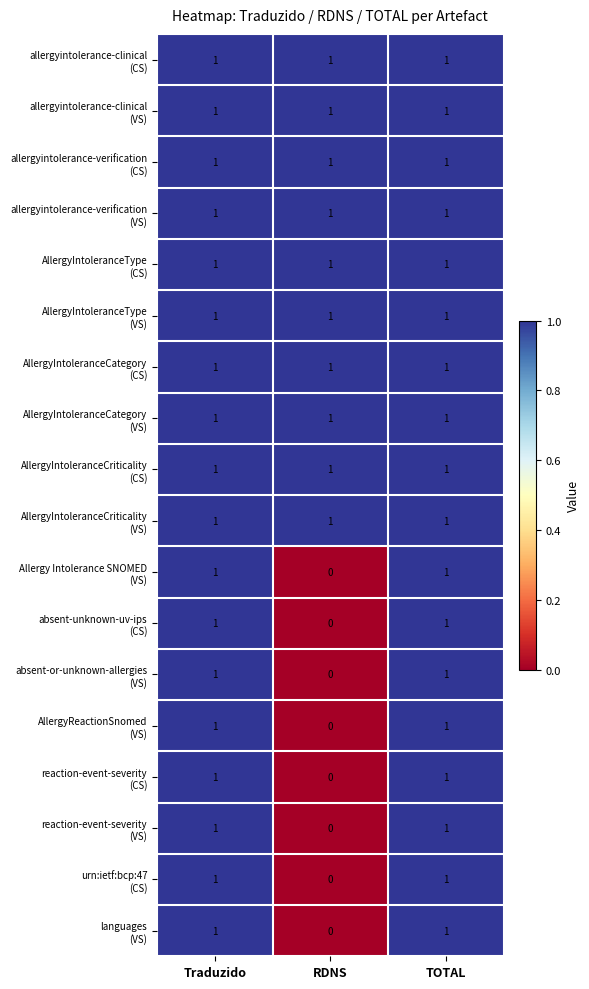

At how many categories does at least one series exceed 0?

3